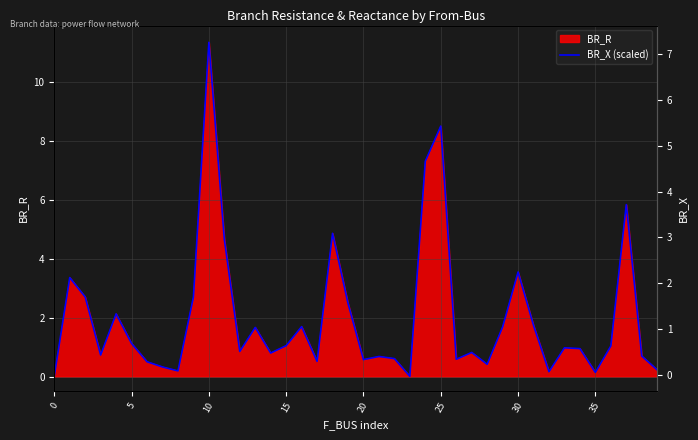

What is the maximum value shown in the chart?

11.3